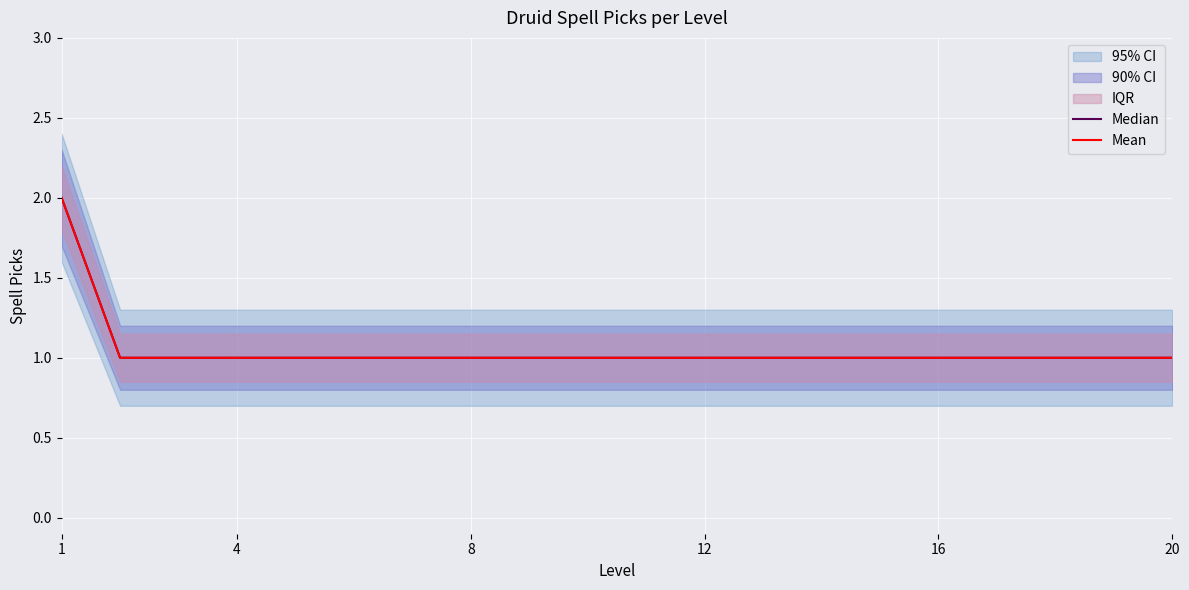

Is this an area chart (filled region under the line)?

No